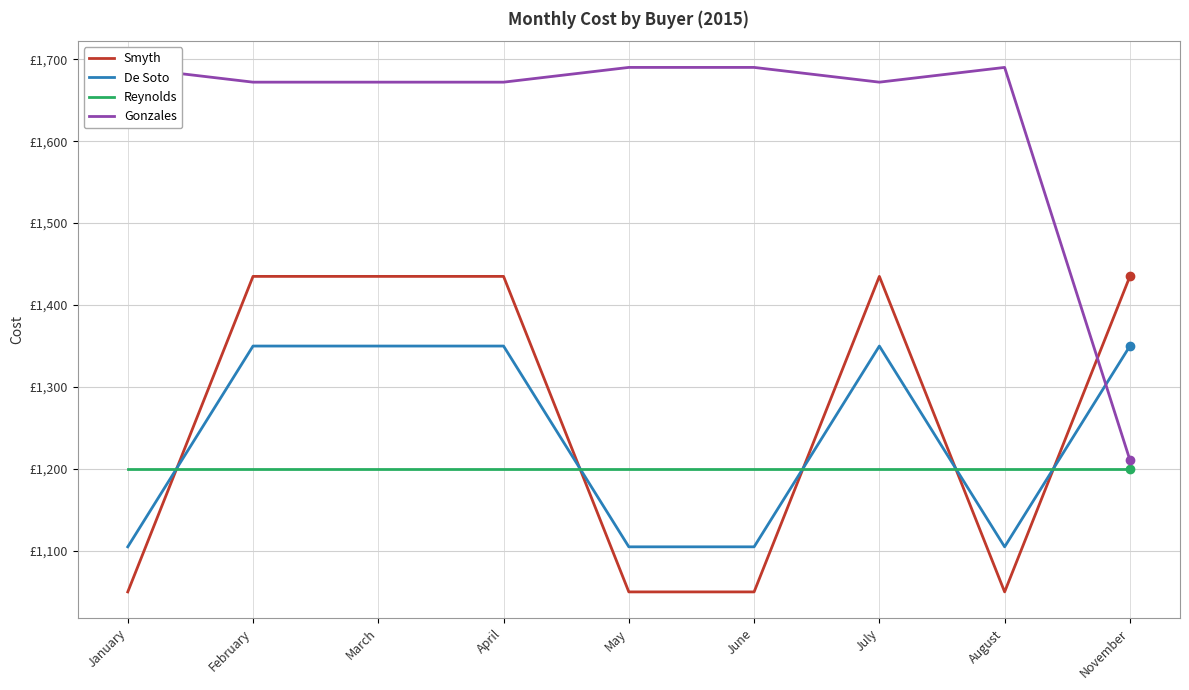

After their last crossing, which series has the higher values: De Soto or Smyth?

Smyth